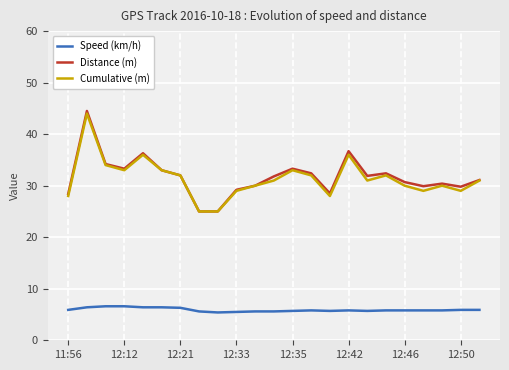

Which series has the widest spread of values?

Distance (m)